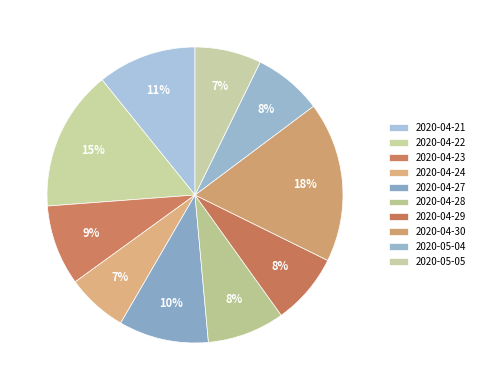

What is the smallest slice in the pie chart?

2020-04-24